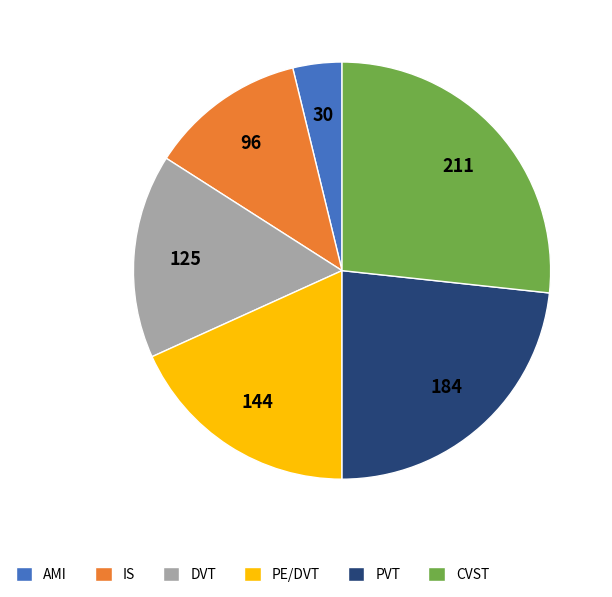

Is it true that IS is 12% of the pie?

True